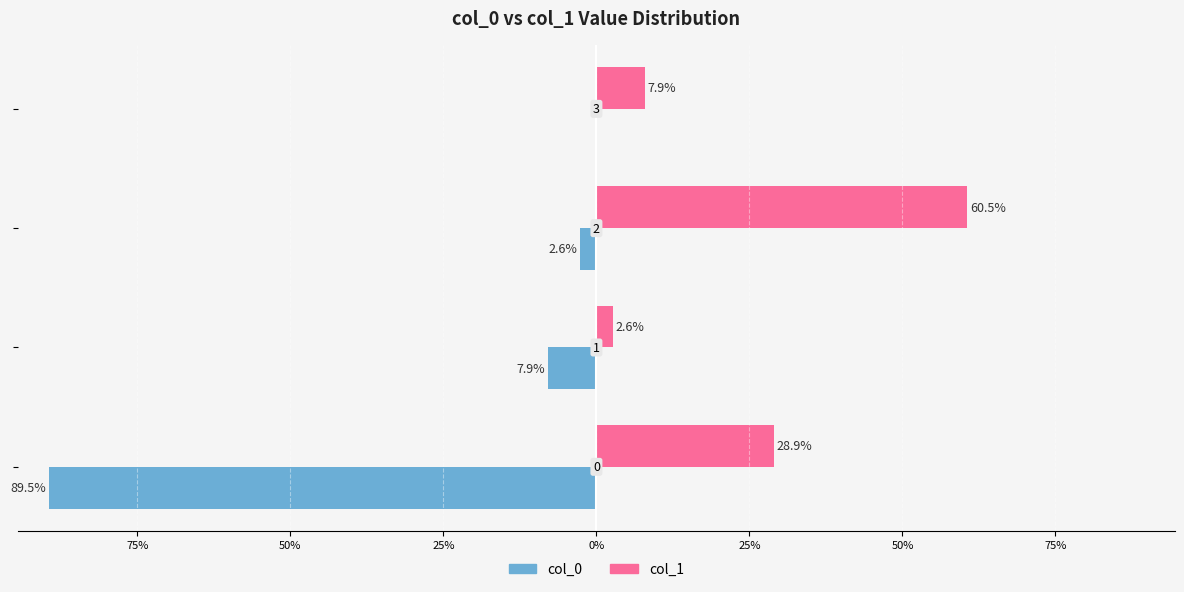

What is the difference between the second highest and second lowest values in the col_1 series?

21.1